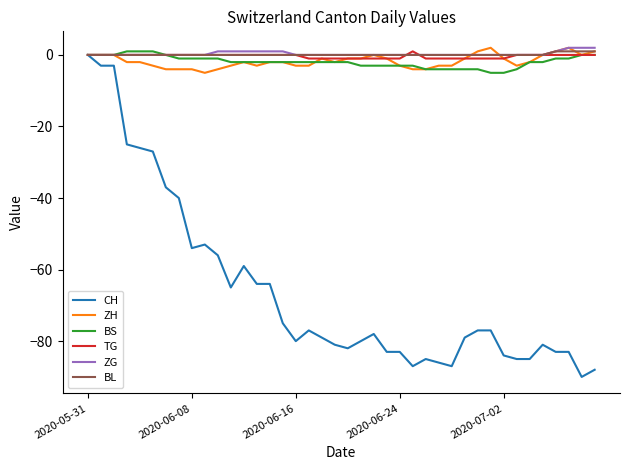

Does the chart have visible grid lines?

No